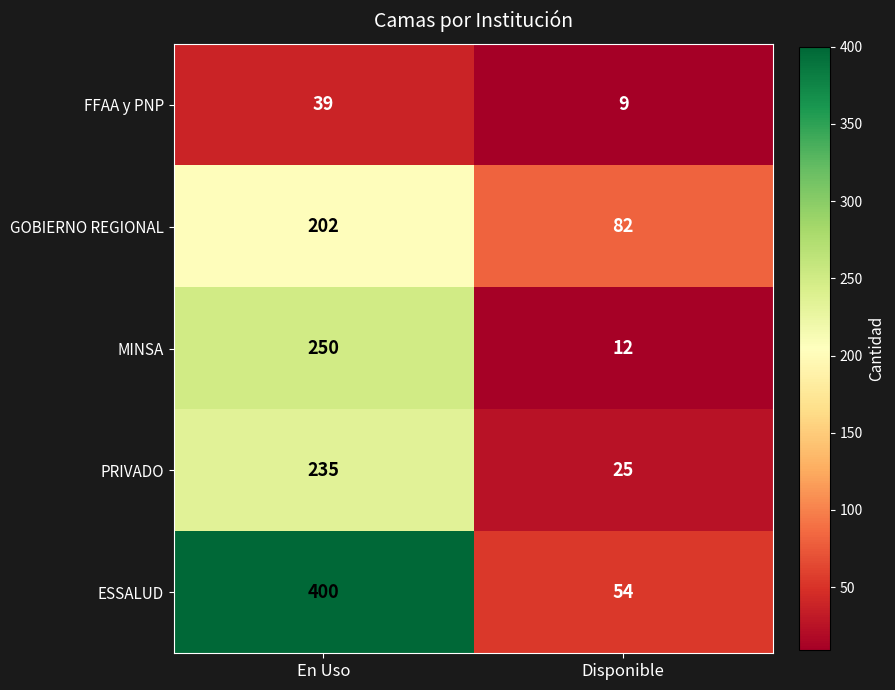

How many series are shown in this chart?

5